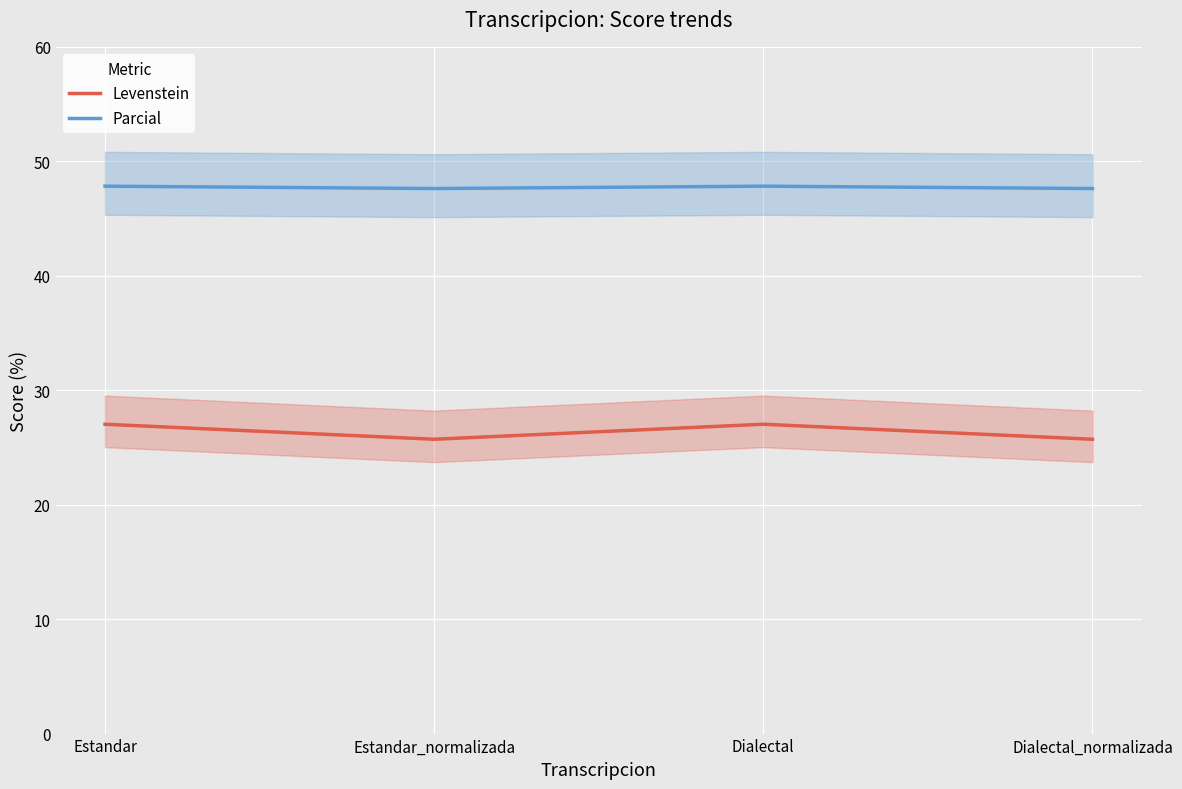

Which series changed the most between Dialectal and Dialectal_normalizada?

Levenstein